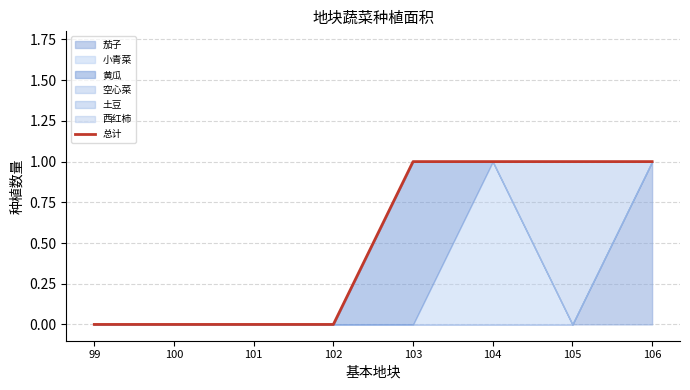

What is the difference between the second highest and minimum values?

1